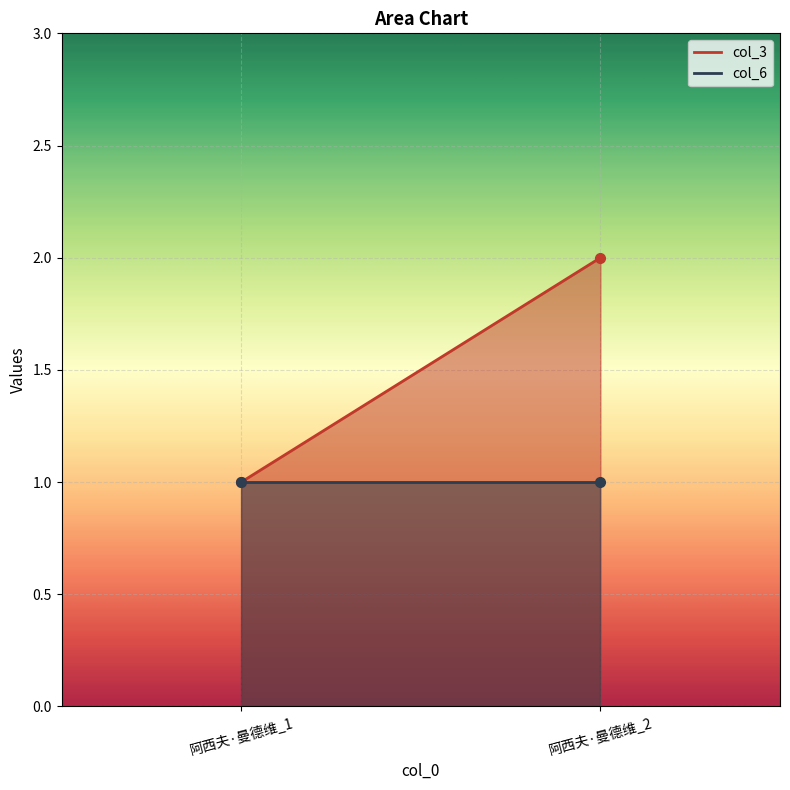

Between 阿西夫·曼德维_1 and 阿西夫·曼德维_2, which series saw the biggest shift?

col_3